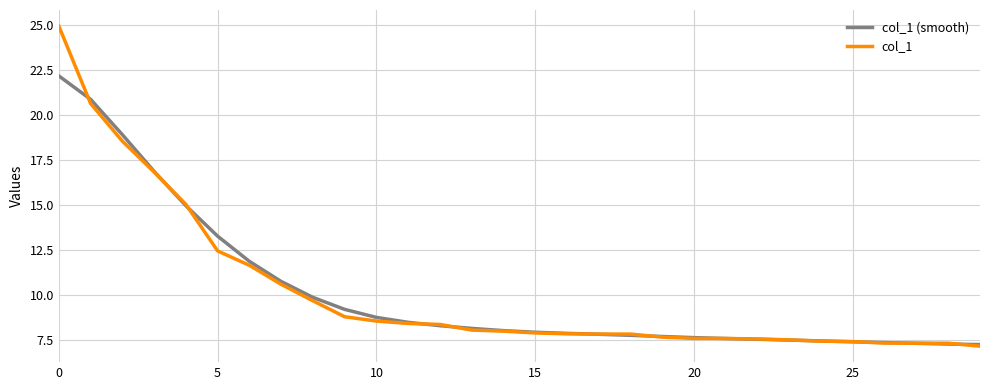

What is the highest value of the col_1 series?

24.9